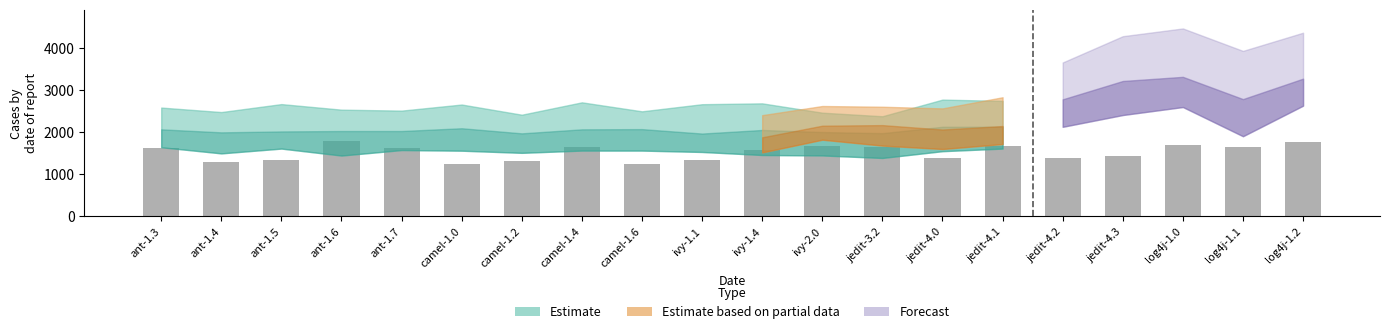

What position from the left is jedit-3.2?

13